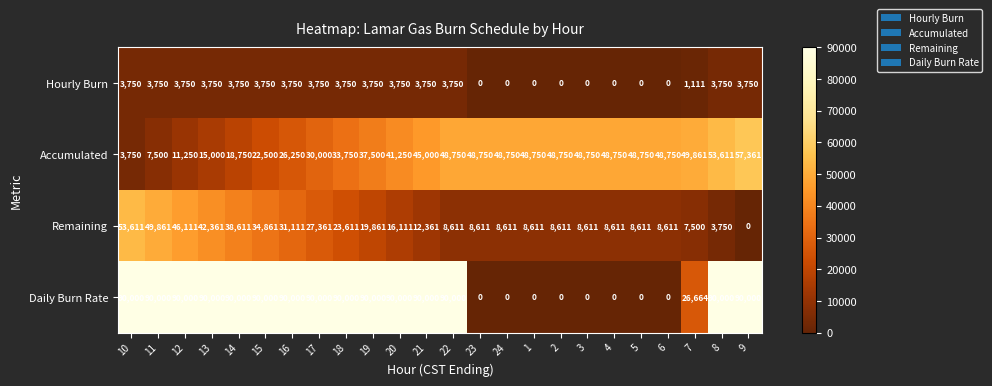

Count the number of categories in the chart.

24